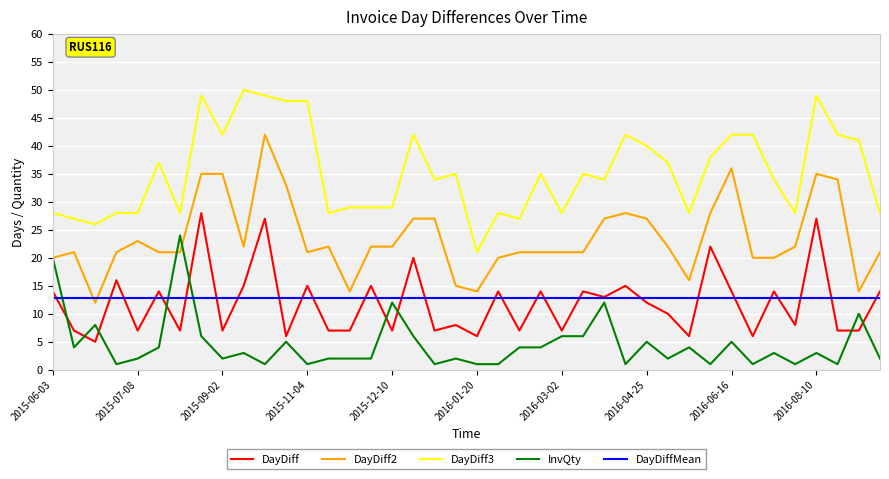

True or false: DayDiff2 and DayDiff cross at least once.

False